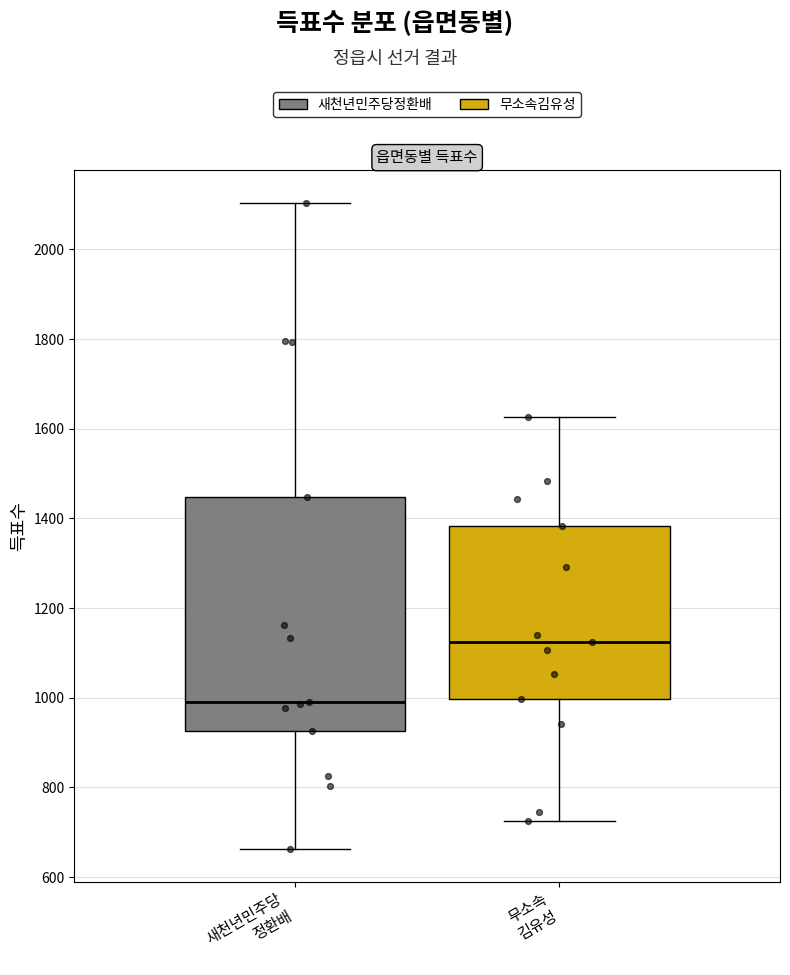

Reading left to right, transcribe this box plot: for each box, give where its median line is, the range the box spans, and where its two whiskers end, as read against the y-axis. The values are not printed on the chart, so give them approximately, as read against the axis.

새천년민주당 정환배: median 1000, box 920 to 1440, whiskers 660 to 2100
무소속 김유성: median 1120, box 1000 to 1380, whiskers 720 to 1620